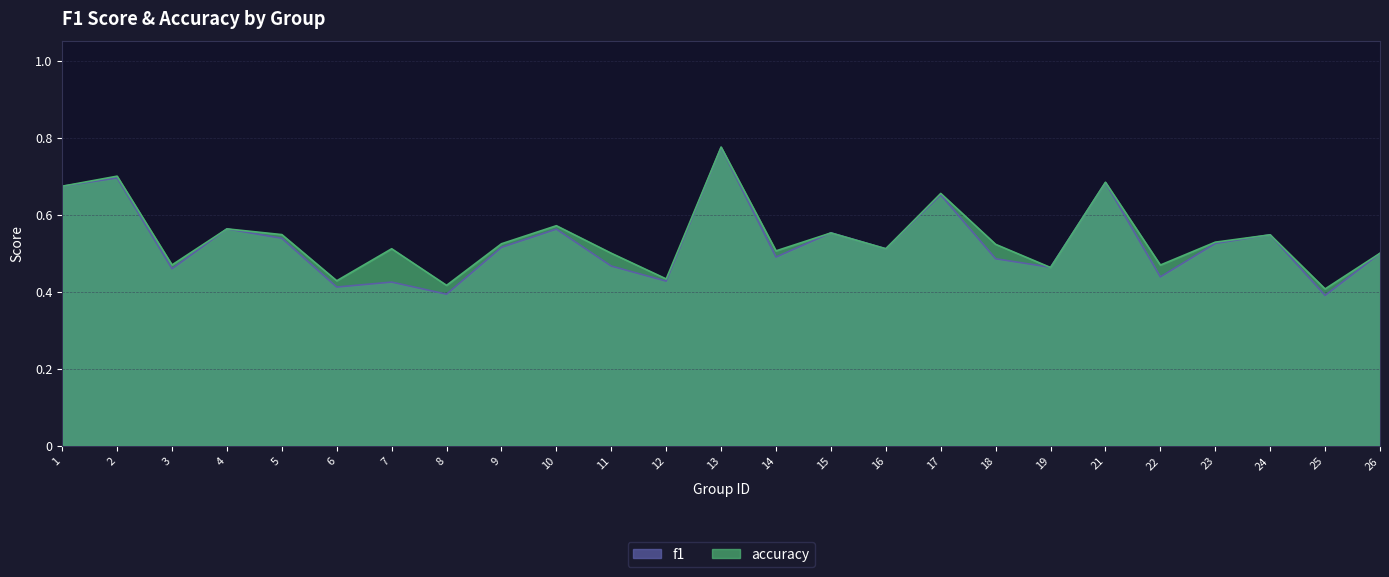

List the labels in order of f1 value, largest first.

13, 2, 21, 1, 17, 4, 10, 15, 24, 5, 23, 9, 16, 26, 14, 18, 11, 19, 3, 22, 12, 7, 6, 8, 25